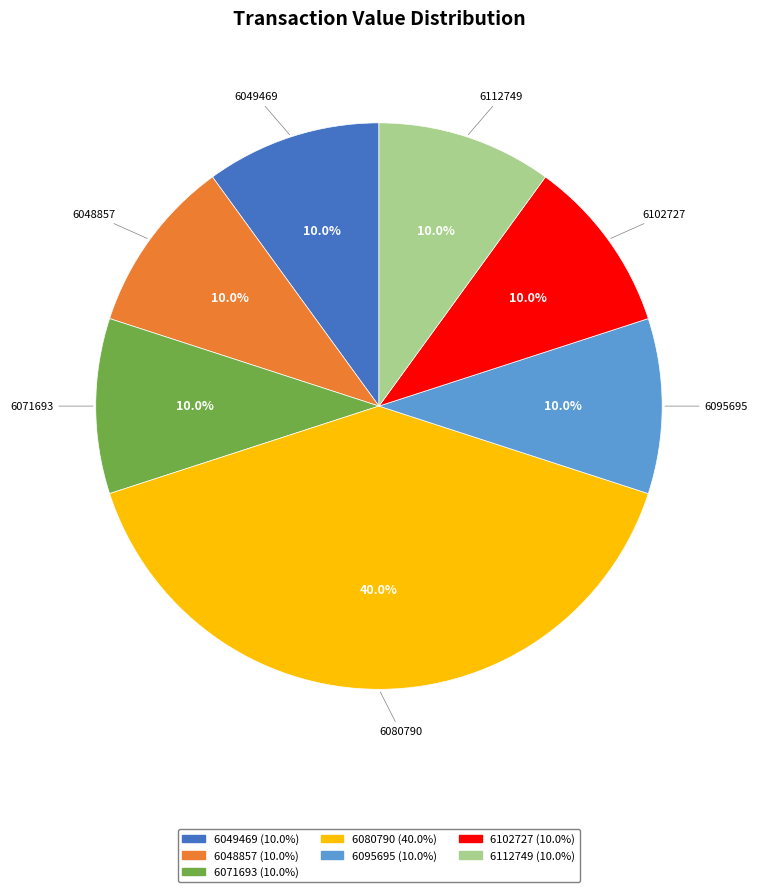

Does any single category account for the majority?

No